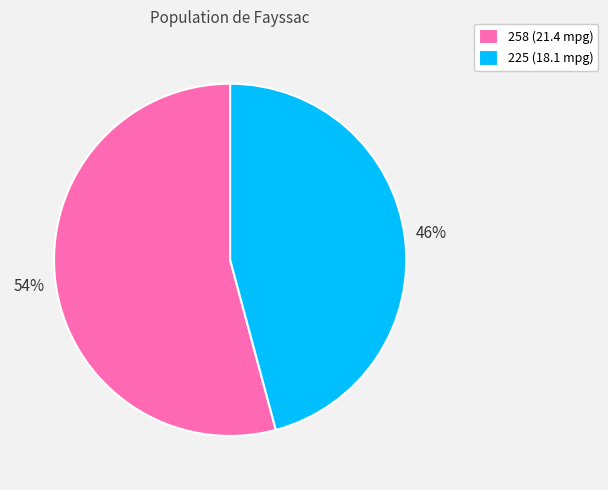

Between 258 (21.4 mpg) and 225 (18.1 mpg), which is larger?

258 (21.4 mpg)